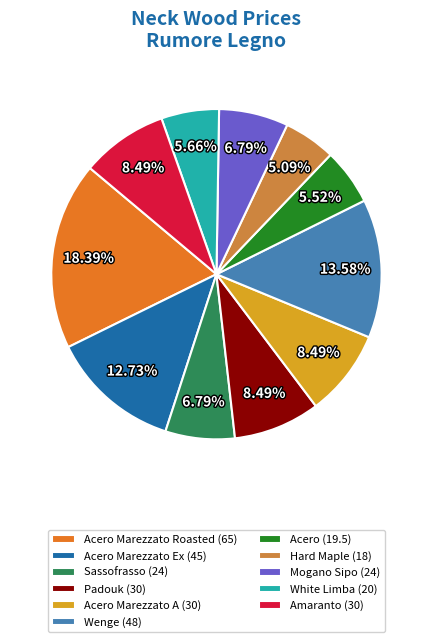

Combined, do Acero Marezzato Roasted (65) and Padouk (30) account for over 50%?

No